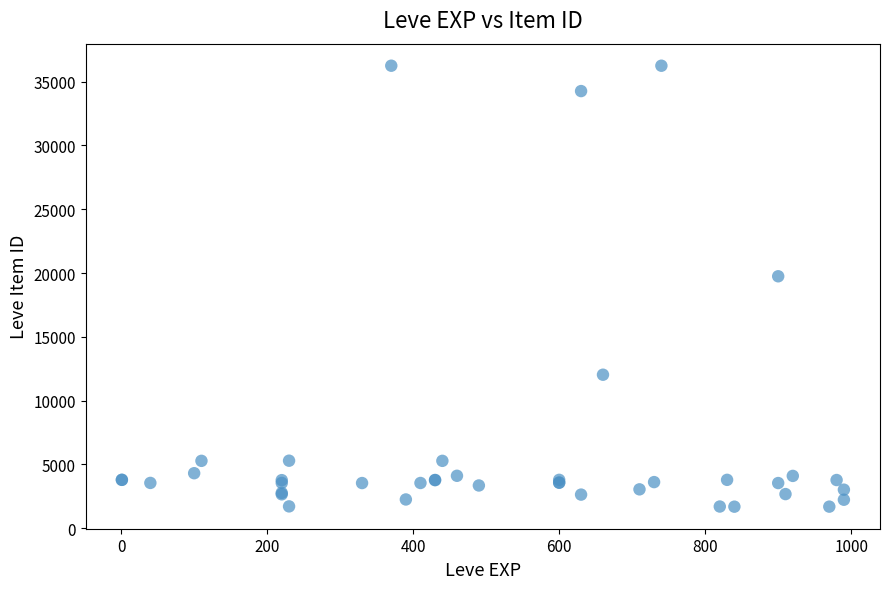

What Y value in the scatter plot is closest to 18967?

19744